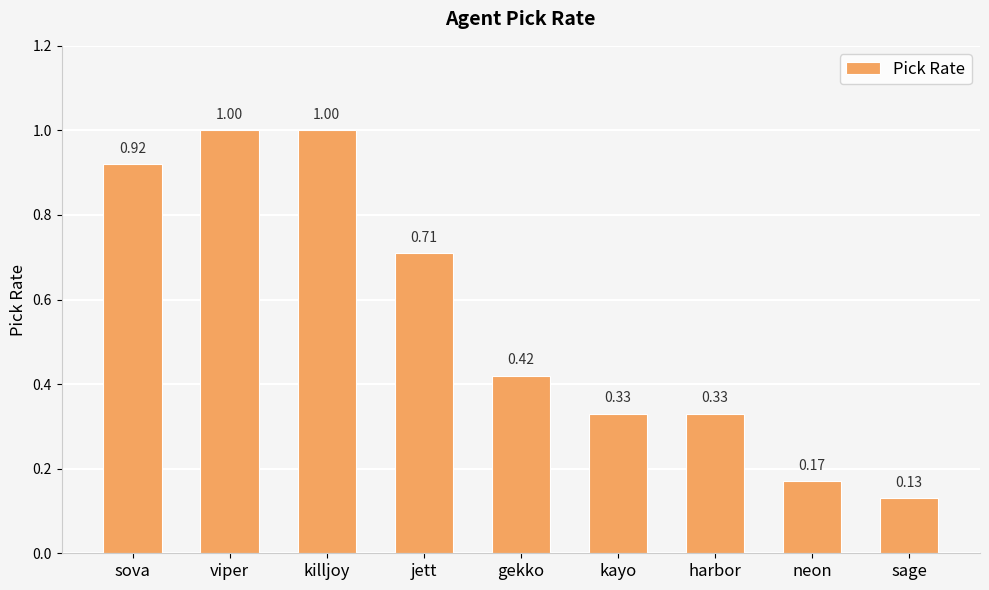

At which category does the chart reach its minimum across all series?

sage